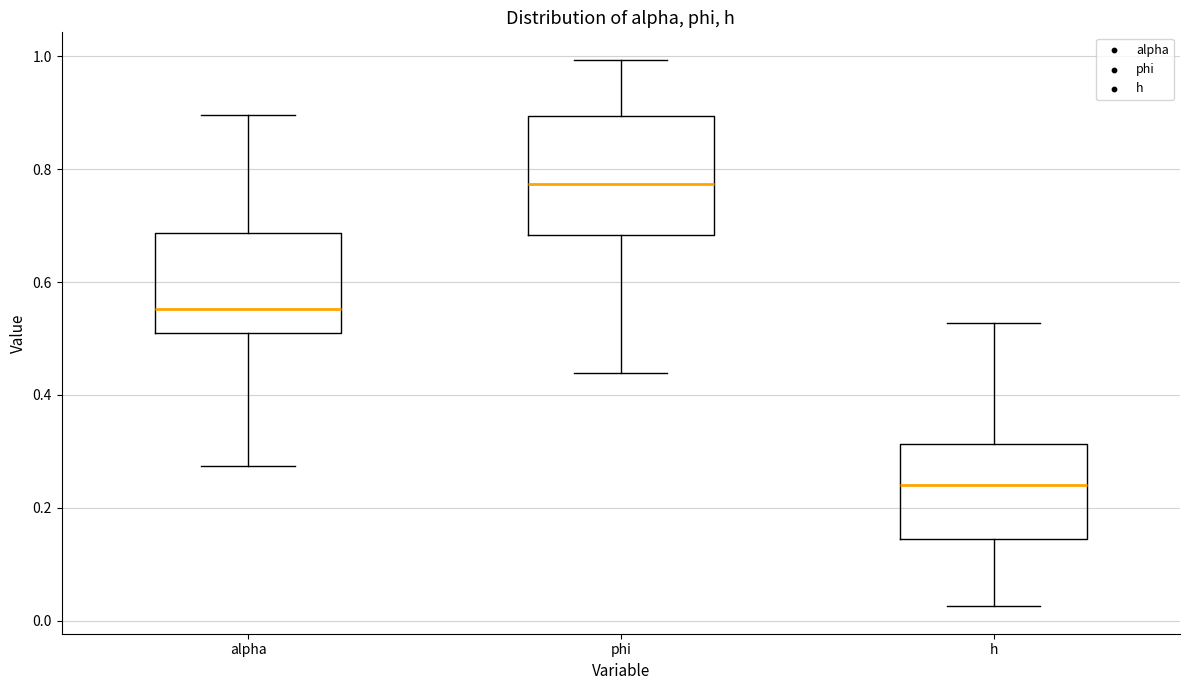

Which box is the tallest, from its lower edge to its upper edge?

phi